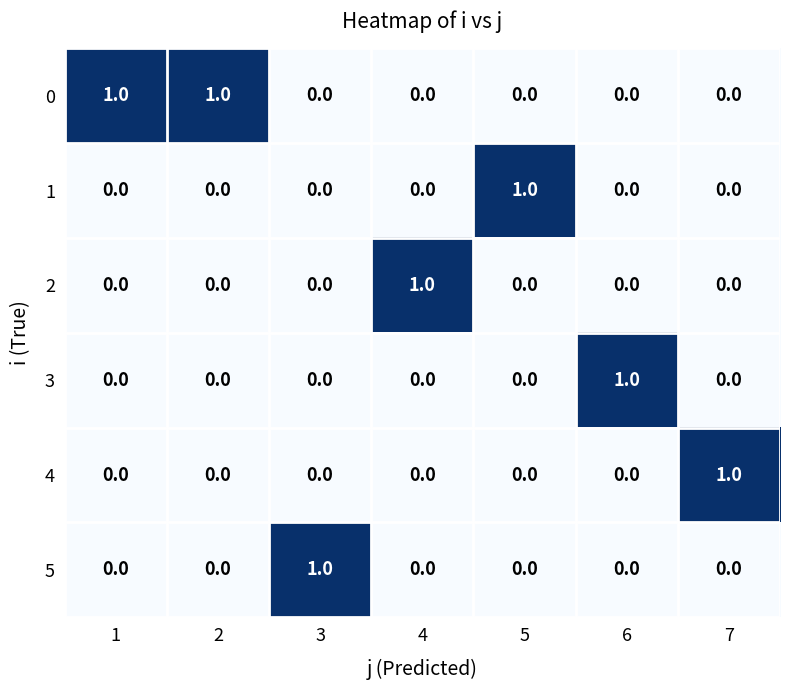

What is the total value across all series at 4?

1